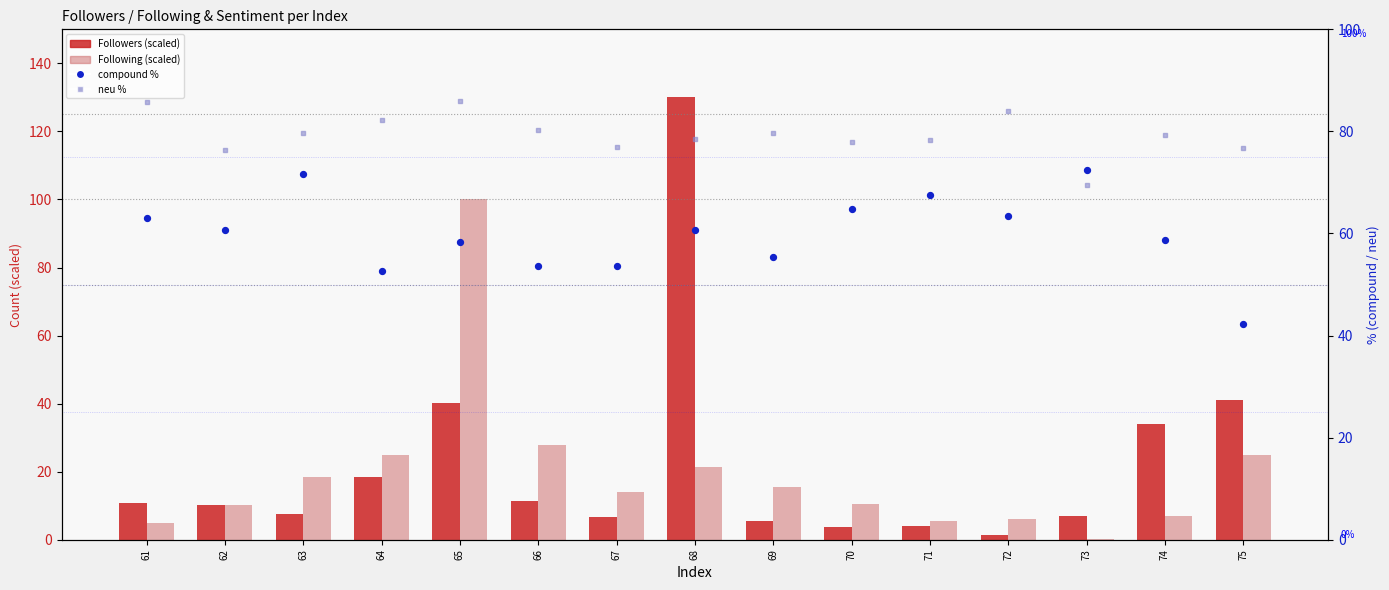

At how many categories does at least one series exceed 21?

15